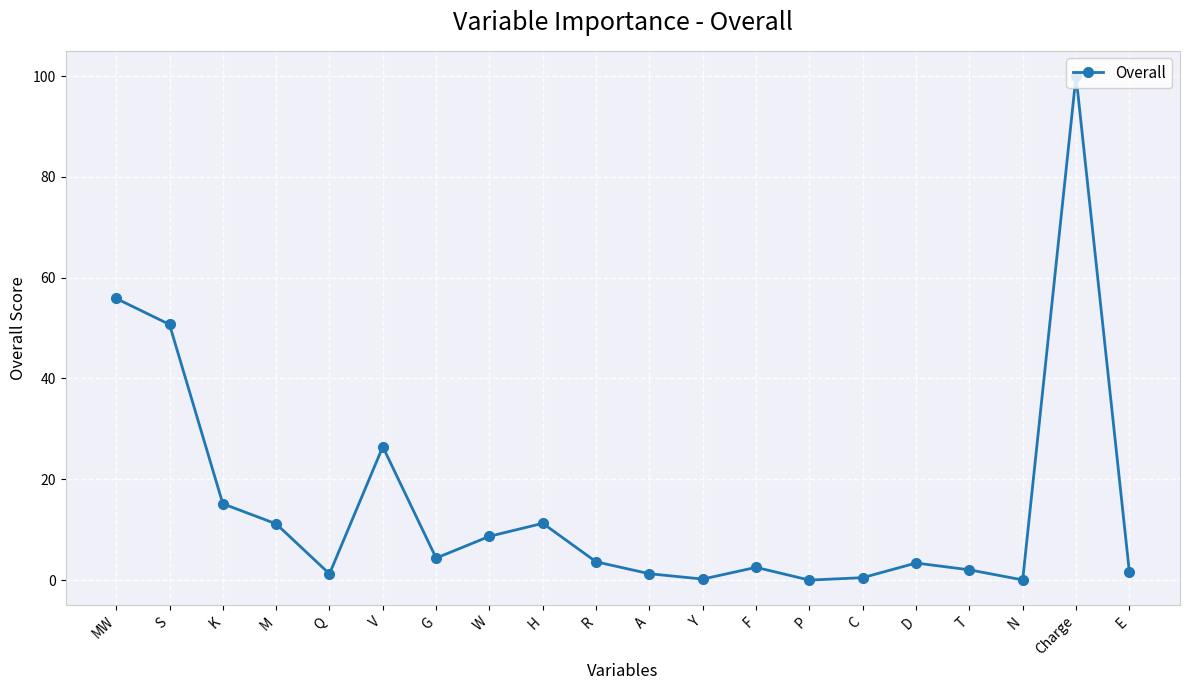

Is this an area chart (filled region under the line)?

No